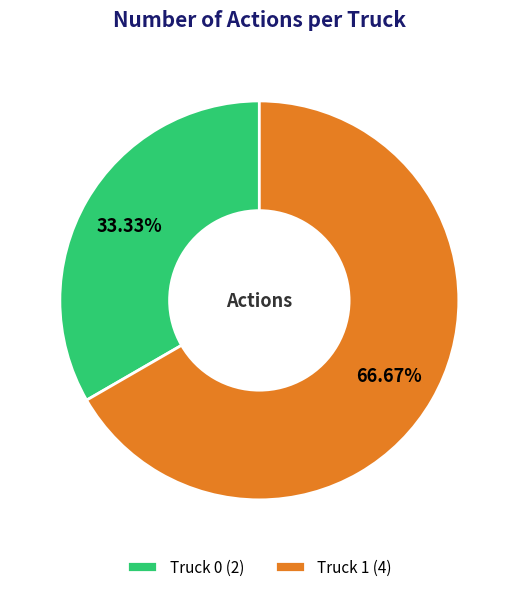

Rank the categories by value from highest to lowest.

Truck 1, Truck 0